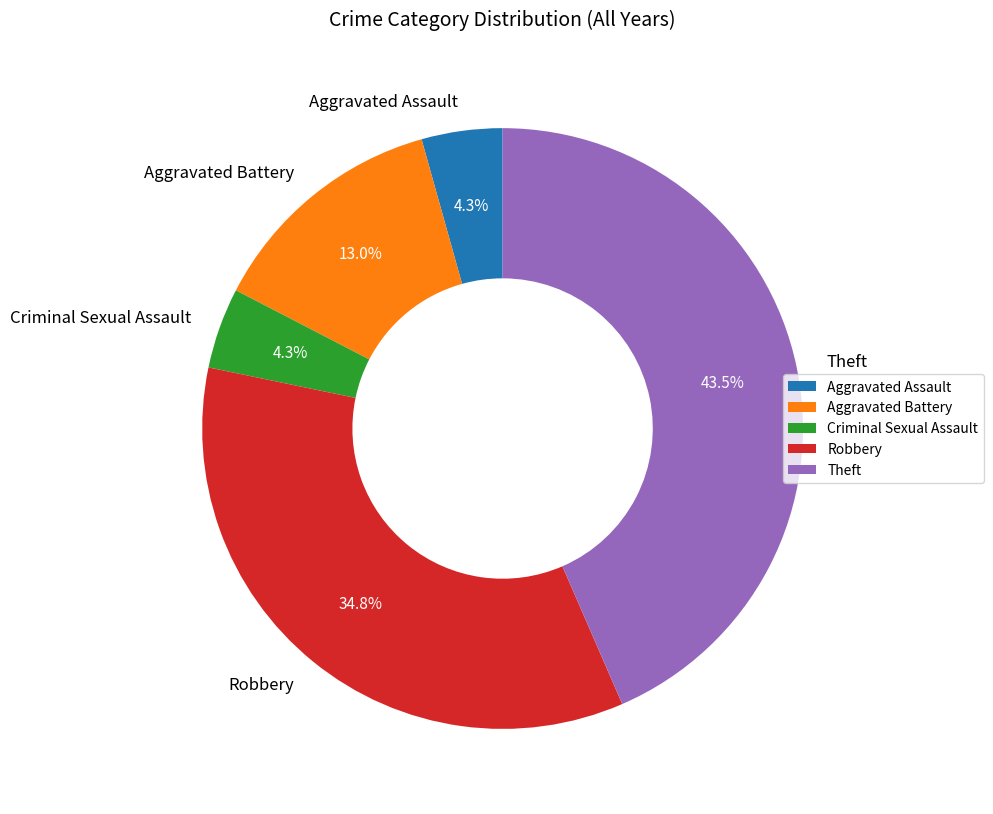

To the nearest percent, what percentage of the pie is Robbery?

35%